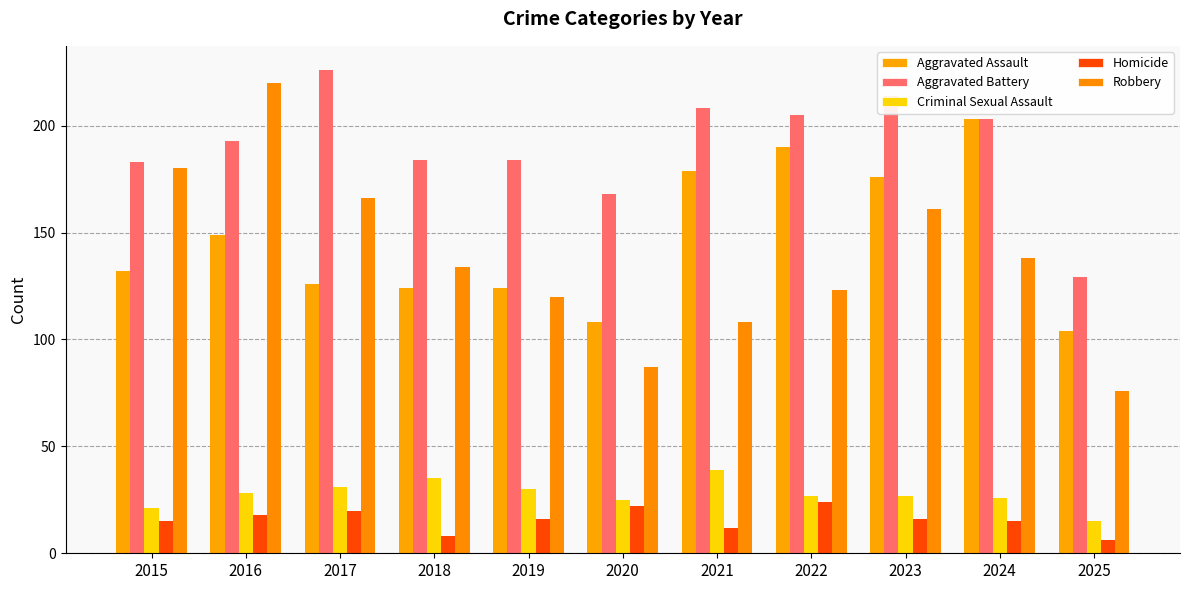

Reading left to right, transcribe all the data shown in this chart.

Aggravated Assault: 2015=132	2016=149	2017=126	2018=124	2019=124	2020=108	2021=179	2022=190	2023=176	2024=203	2025=104
Aggravated Battery: 2015=183	2016=193	2017=226	2018=184	2019=184	2020=168	2021=208	2022=205	2023=214	2024=203	2025=129
Criminal Sexual Assault: 2015=21	2016=28	2017=31	2018=35	2019=30	2020=25	2021=39	2022=27	2023=27	2024=26	2025=15
Homicide: 2015=15	2016=18	2017=20	2018=8	2019=16	2020=22	2021=12	2022=24	2023=16	2024=15	2025=6
Robbery: 2015=180	2016=220	2017=166	2018=134	2019=120	2020=87	2021=108	2022=123	2023=161	2024=138	2025=76